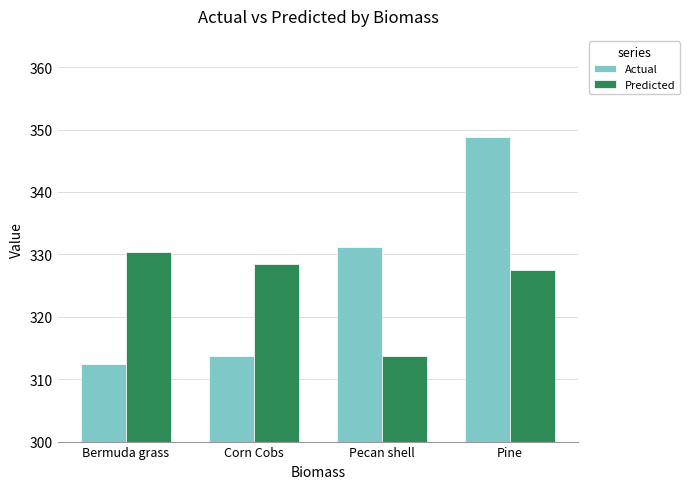

What is the difference between the second highest and second lowest values in the Predicted series?

1.0